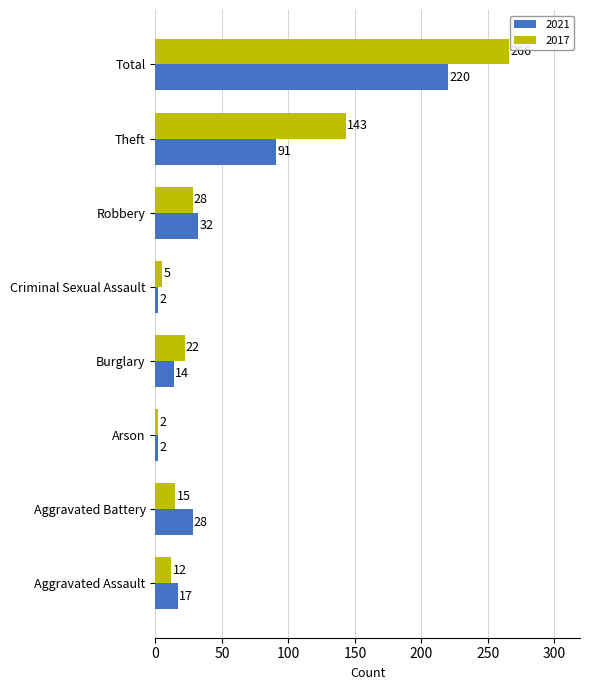

What is the greatest value displayed?

266